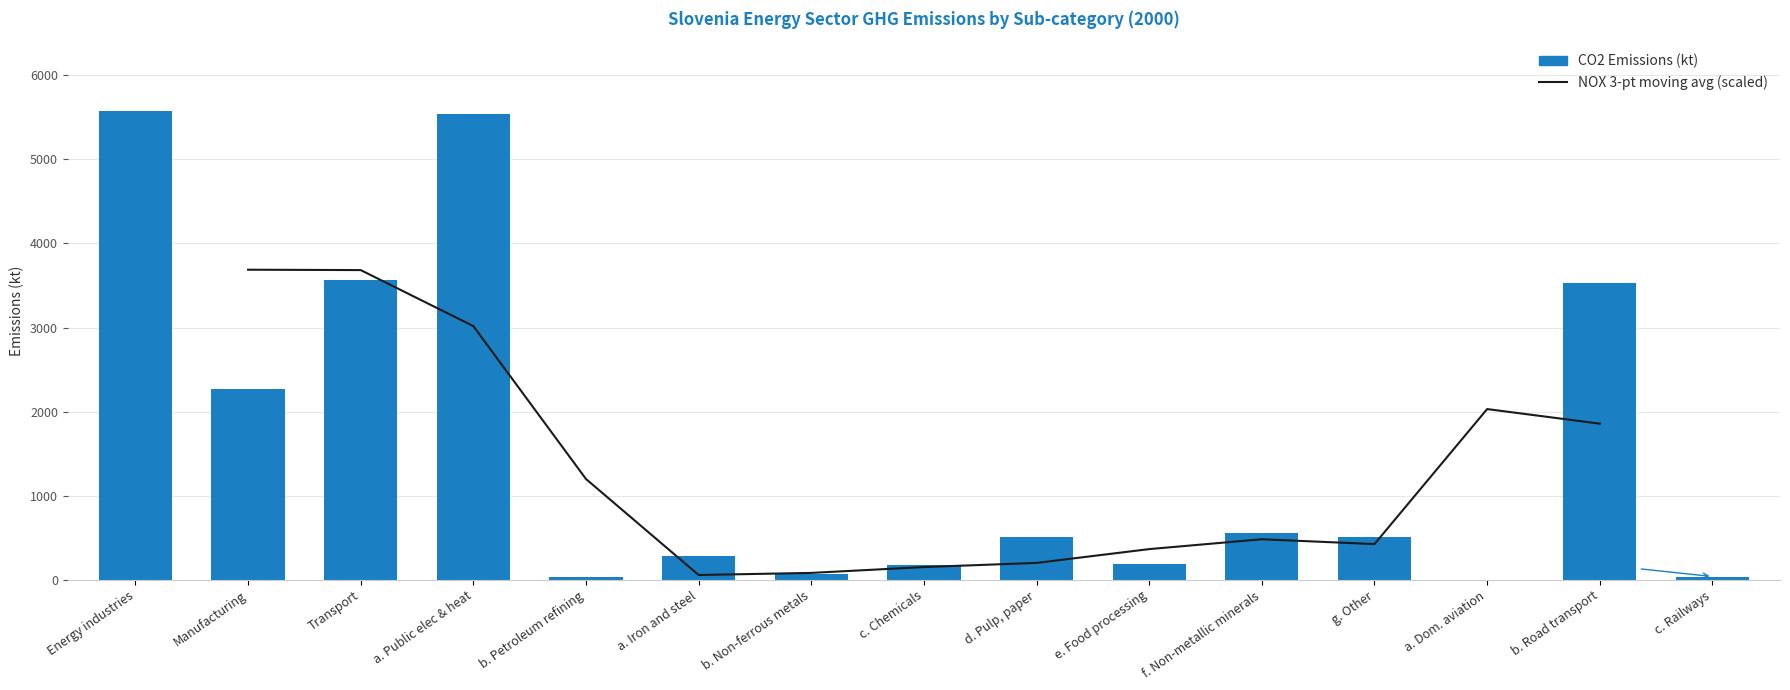

Which has a higher value, 7 or 10?

10